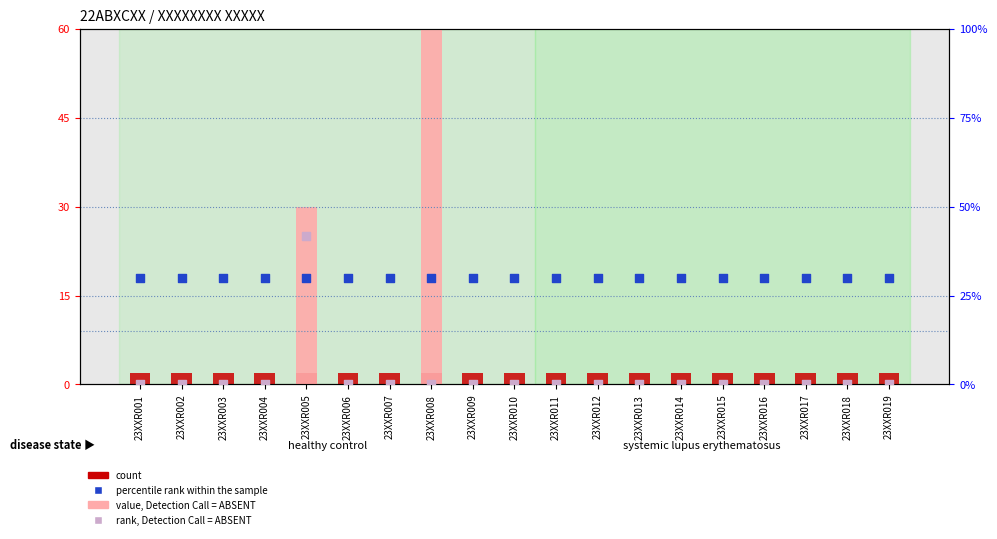

Which series has the largest total across all categories?

percentile rank within the sample